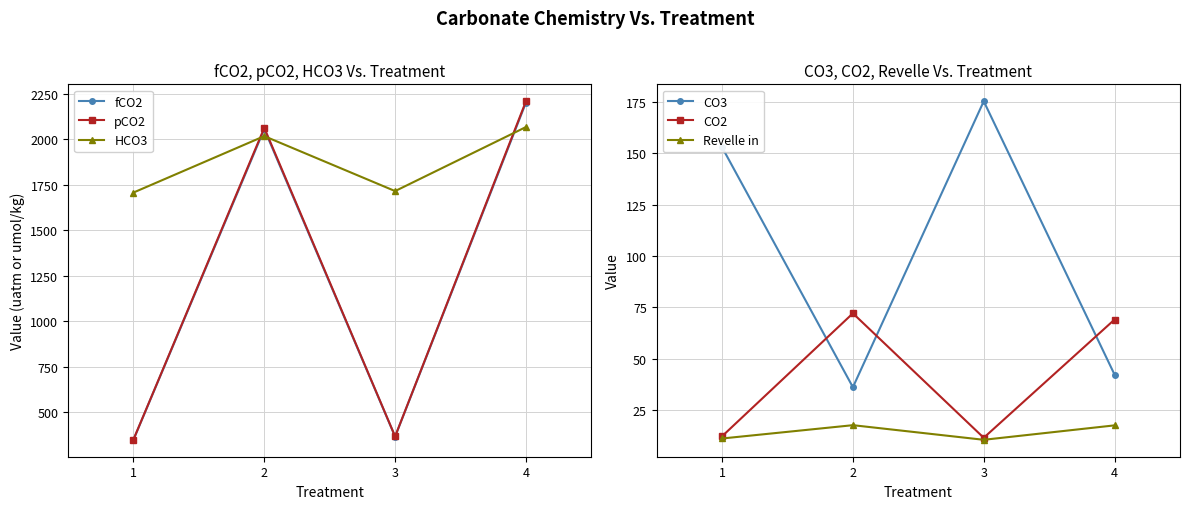

True or false: HCO3 and Revelle in intersect in this chart.

False